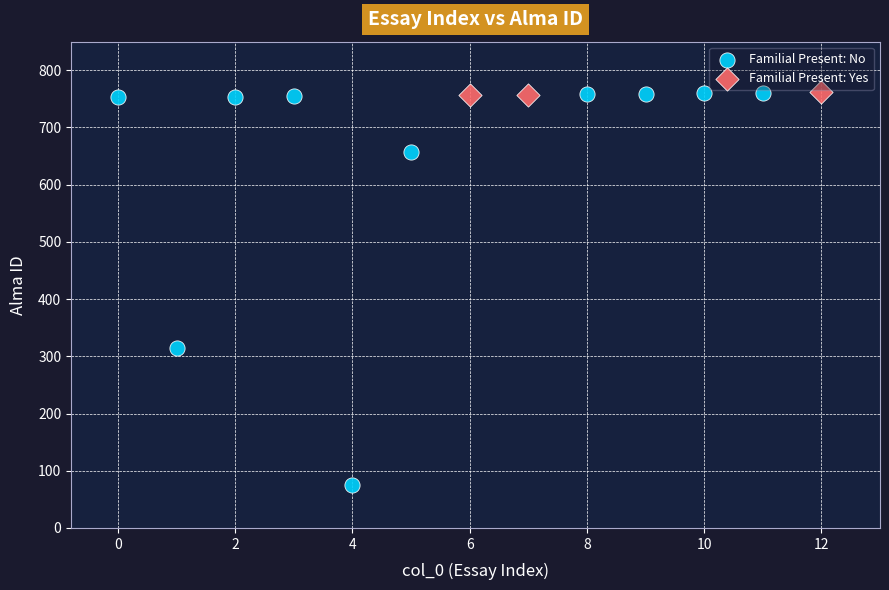

Which series has the widest spread of Y values?

Familial Present: No